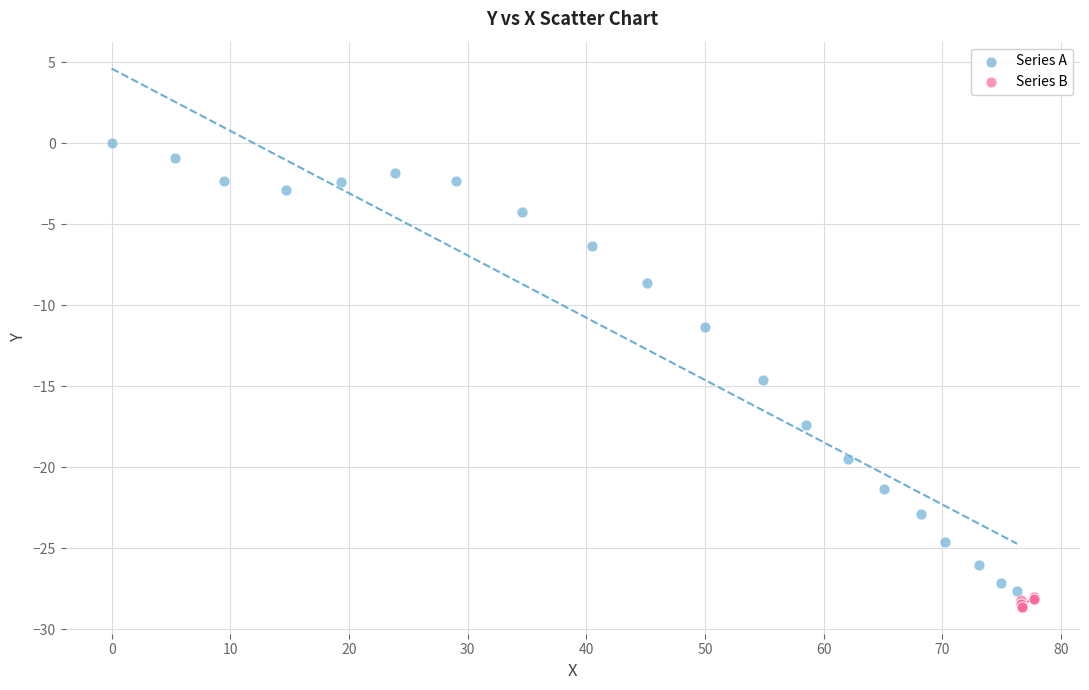

Which series has the largest Y range (max minus min)?

Series A